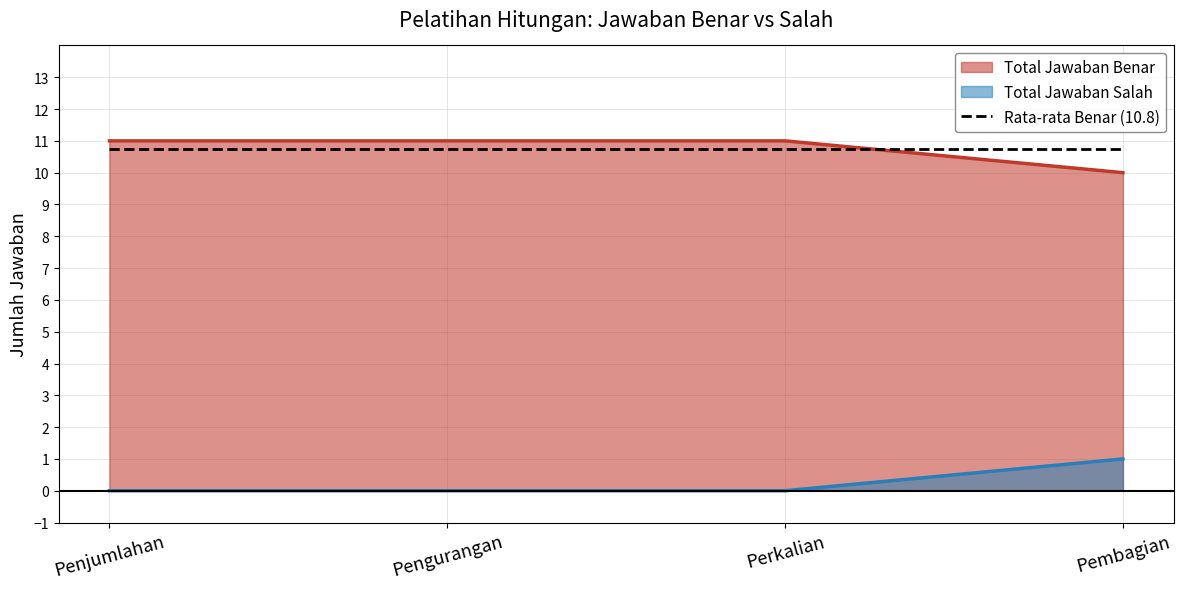

What is the label of the 4th point from the left?

Pembagian